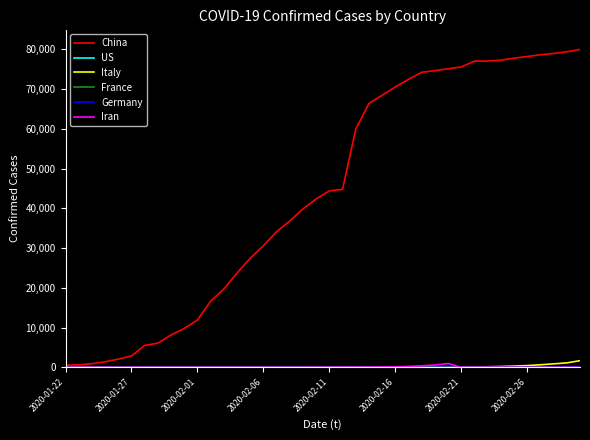

Which series has the largest range (max minus min)?

China